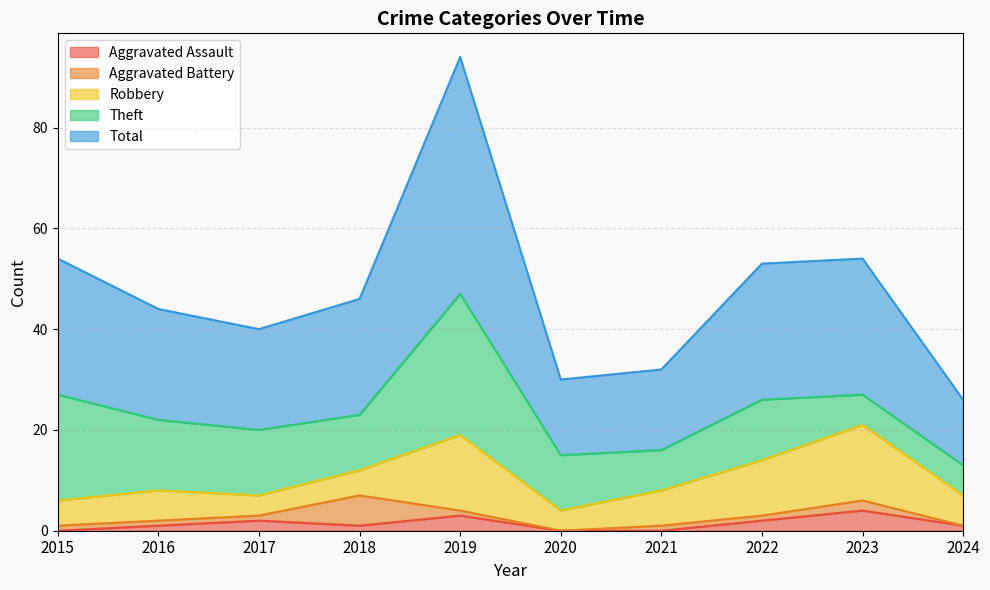

Is it true that Theft equals 14 at 2019?

False